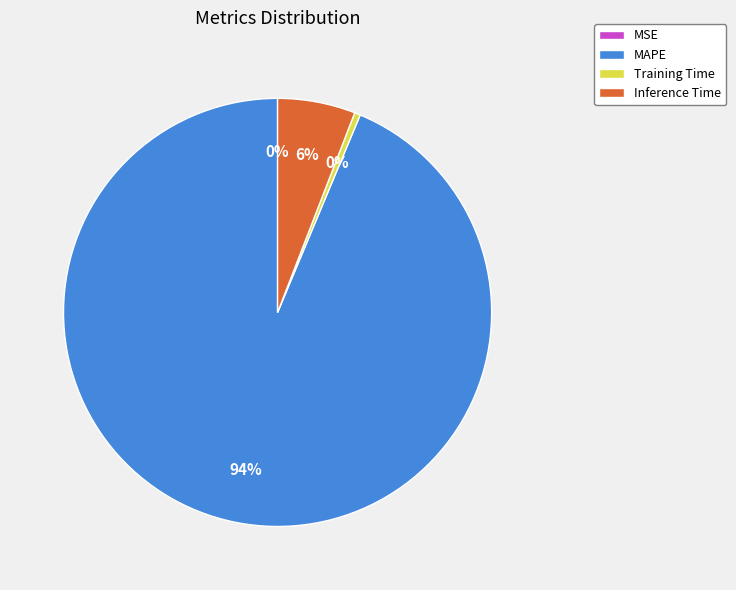

Which has a higher value, Inference Time or Training Time?

Inference Time